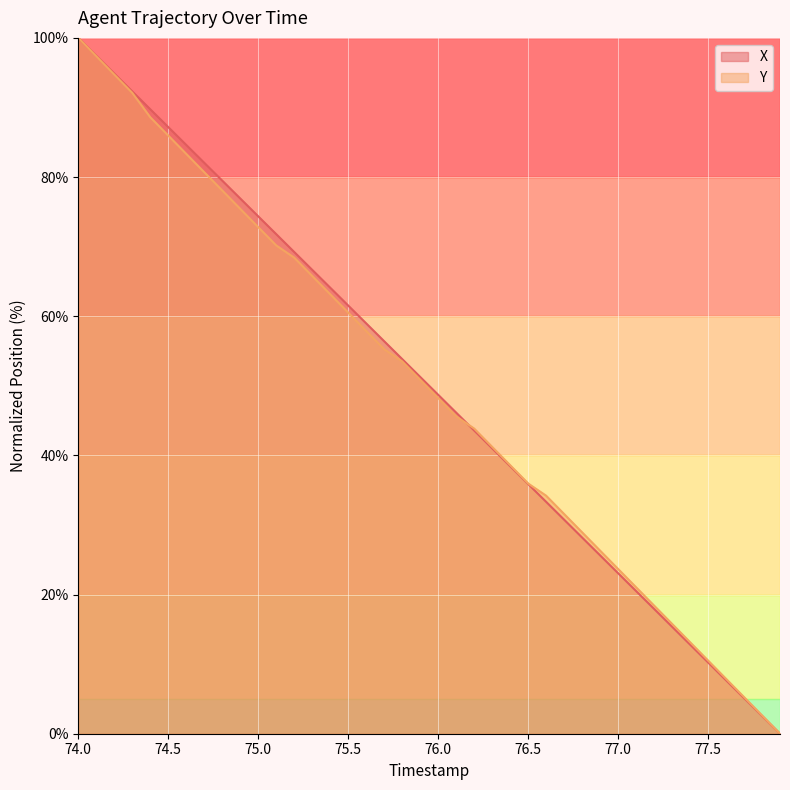

The value of Y at 77.5 is 10.5. True or false?

True